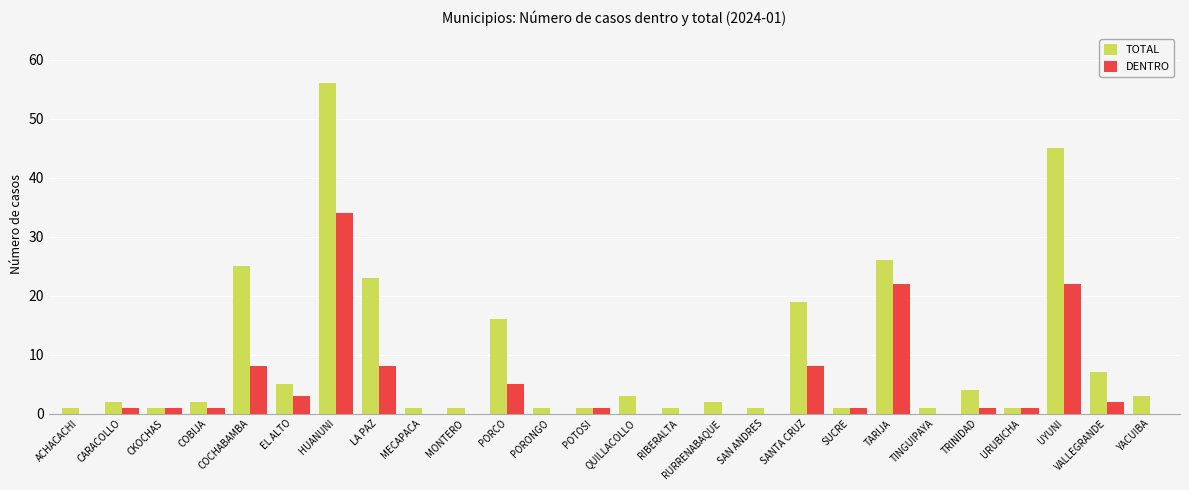

At which category is the sum across all series the highest?

HUANUNI